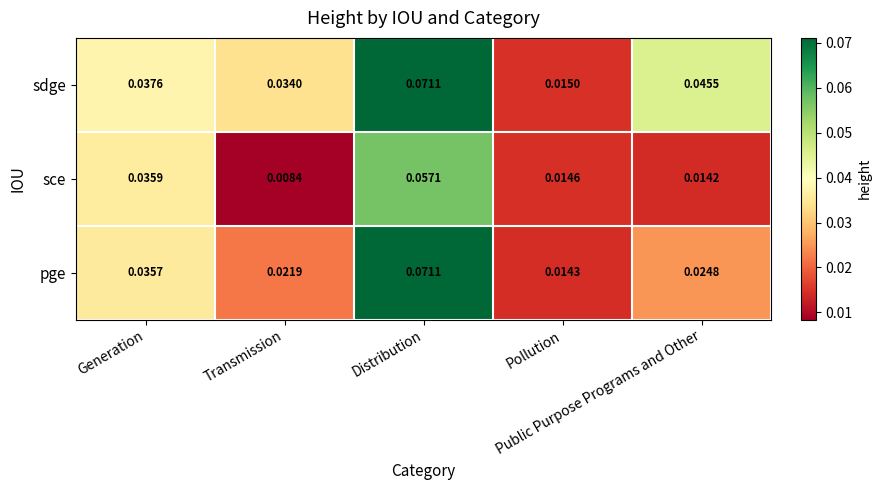

At which category does the chart reach its peak across all series?

Distribution